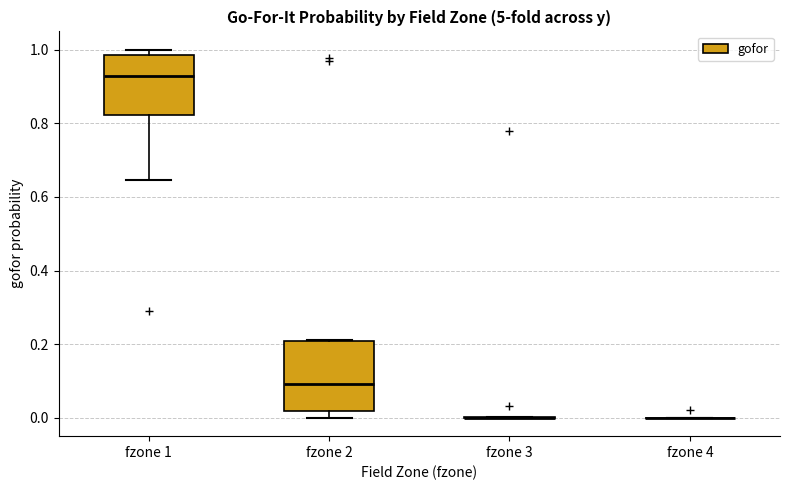

Reading left to right, transcribe this box plot: for each box, give where its median line is, the range the box spans, and where its two whiskers end, as read against the y-axis. The values are not printed on the chart, so give them approximately, as read against the axis.

fzone 1: median 0.92, box 0.82 to 0.98, whiskers 0.64 to 1.00
fzone 2: median 0.10, box 0.02 to 0.20, whiskers 0.00 to 0.22
fzone 3: box collapsed to a line at 0.00, whiskers 0.00 to 0.00
fzone 4: box collapsed to a line at 0.00, whiskers 0.00 to 0.00